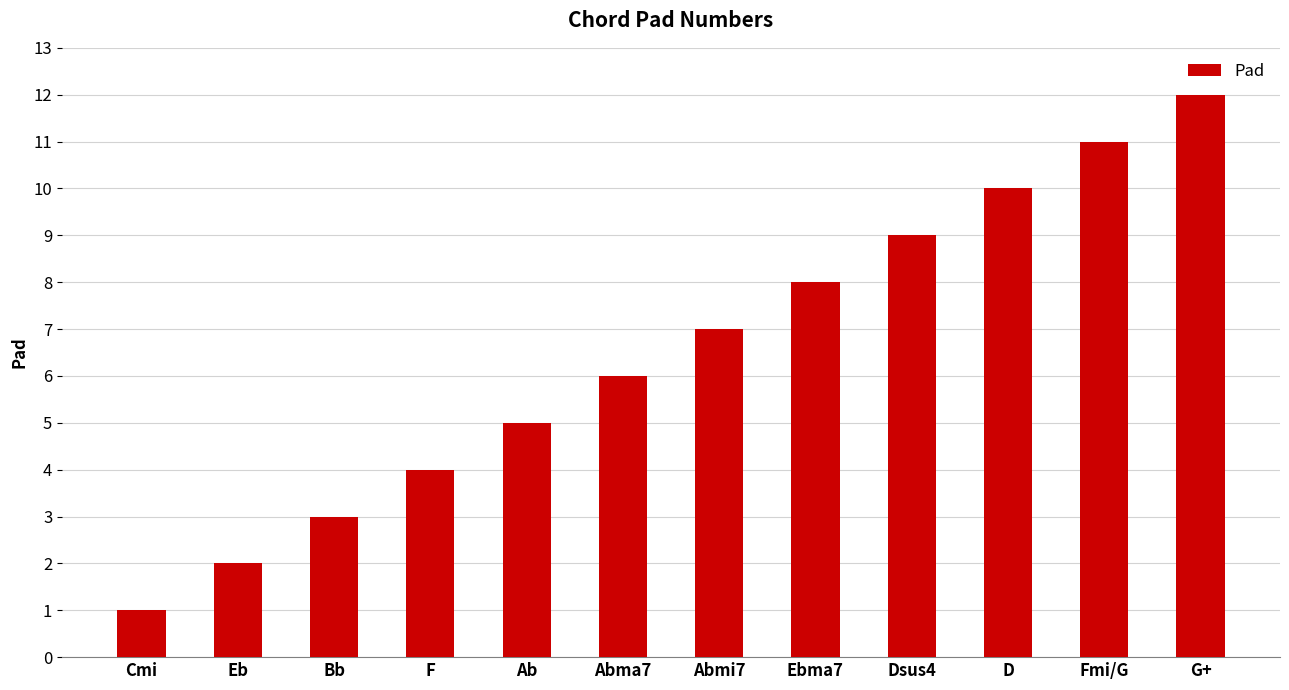

What is the approximate value at G+?

12